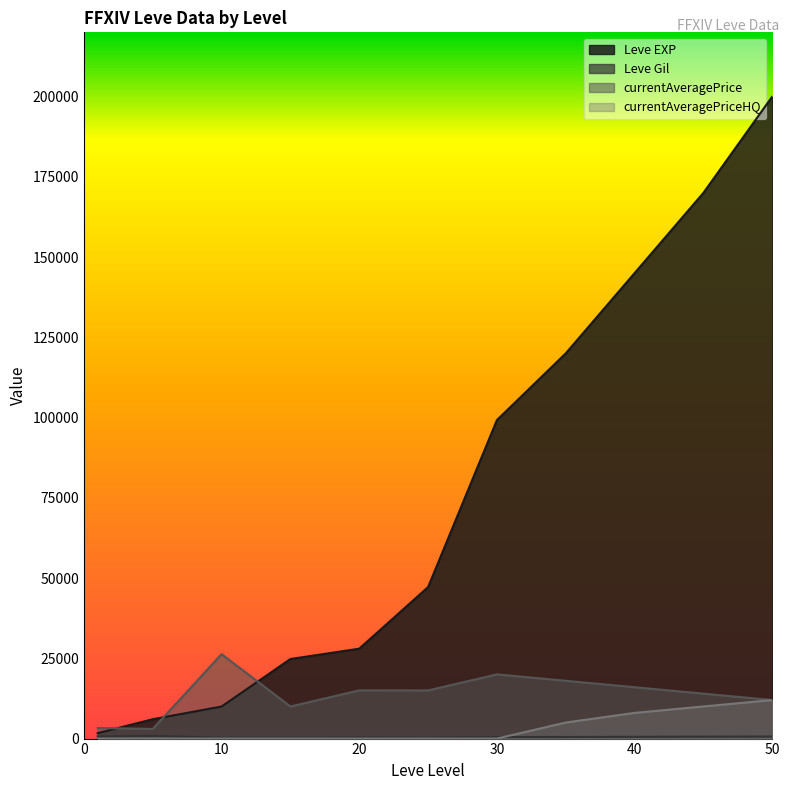

True or false: Leve EXP has a value of 28010 at 20.

True